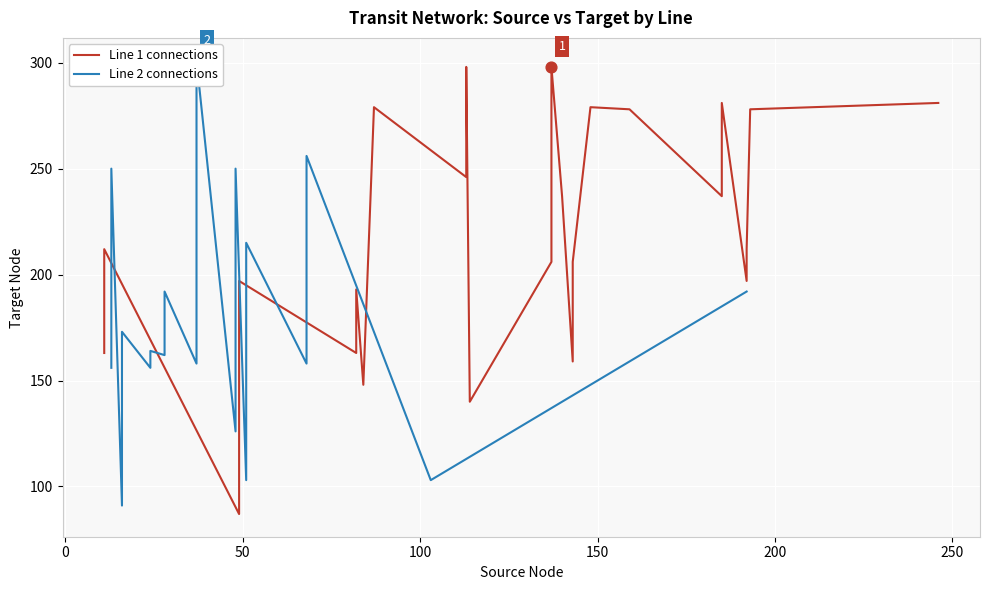

Which series has the largest Y range (max minus min)?

Line 1 connections